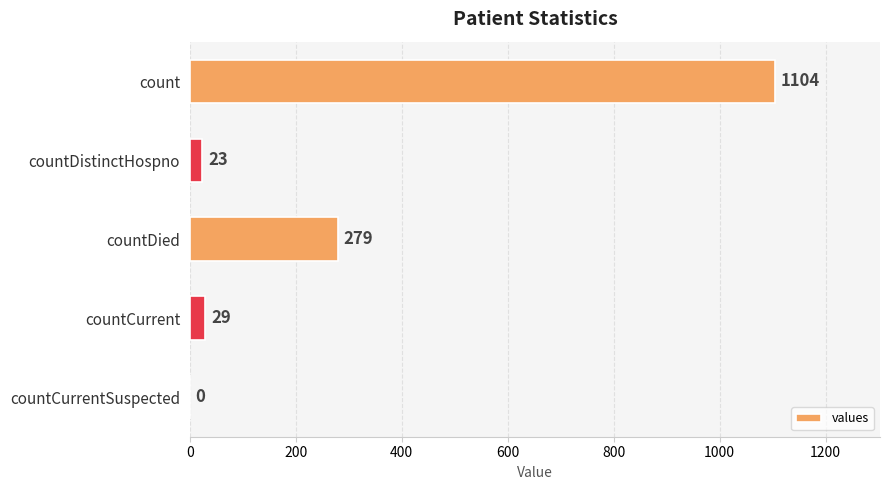

Approximately how many times larger is the value at count compared to countCurrent?

38.1